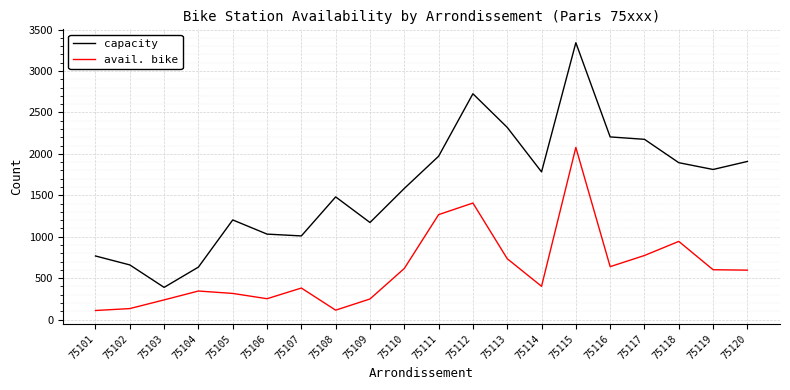

In avail. bike, how many points are lower than both neighbors (excluding endpoints)?

4